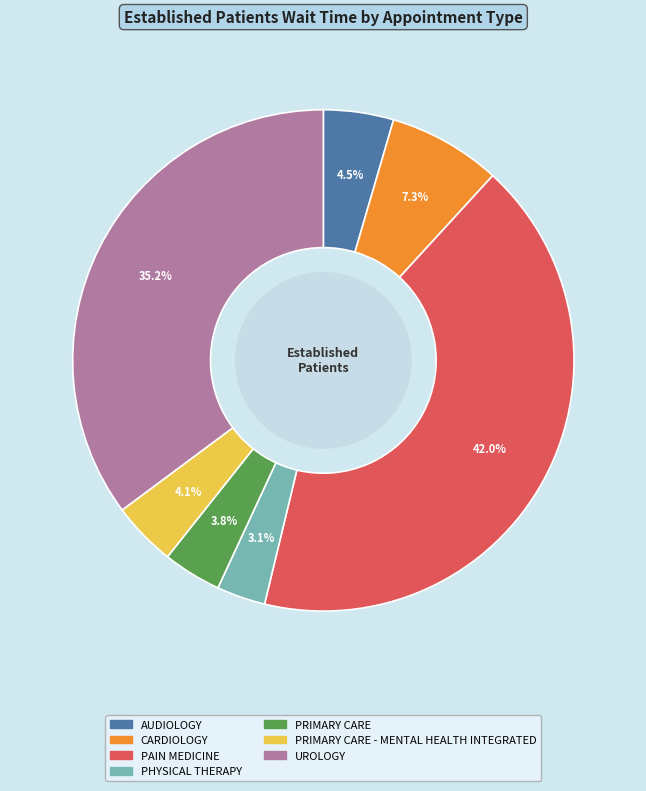

Combined, what portion of the pie is UROLOGY and CARDIOLOGY?

42.5%